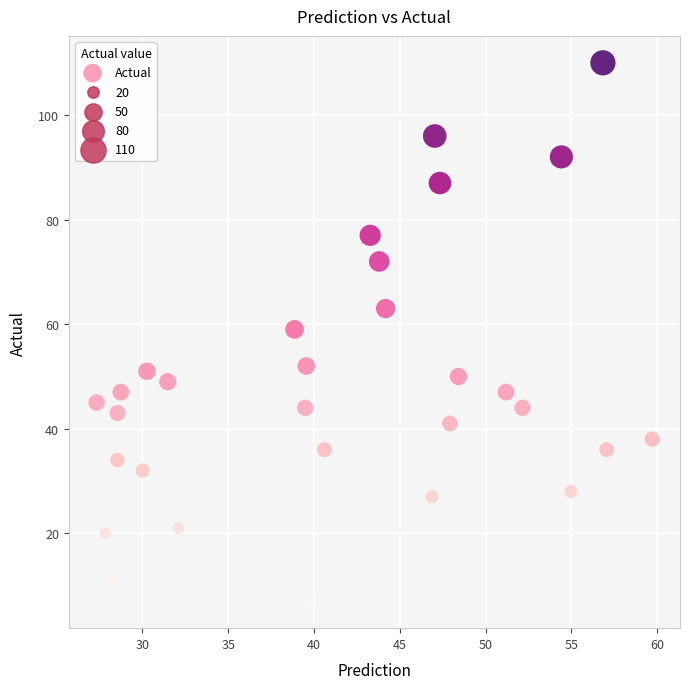

What is the range of Y values (max minus min)?

103